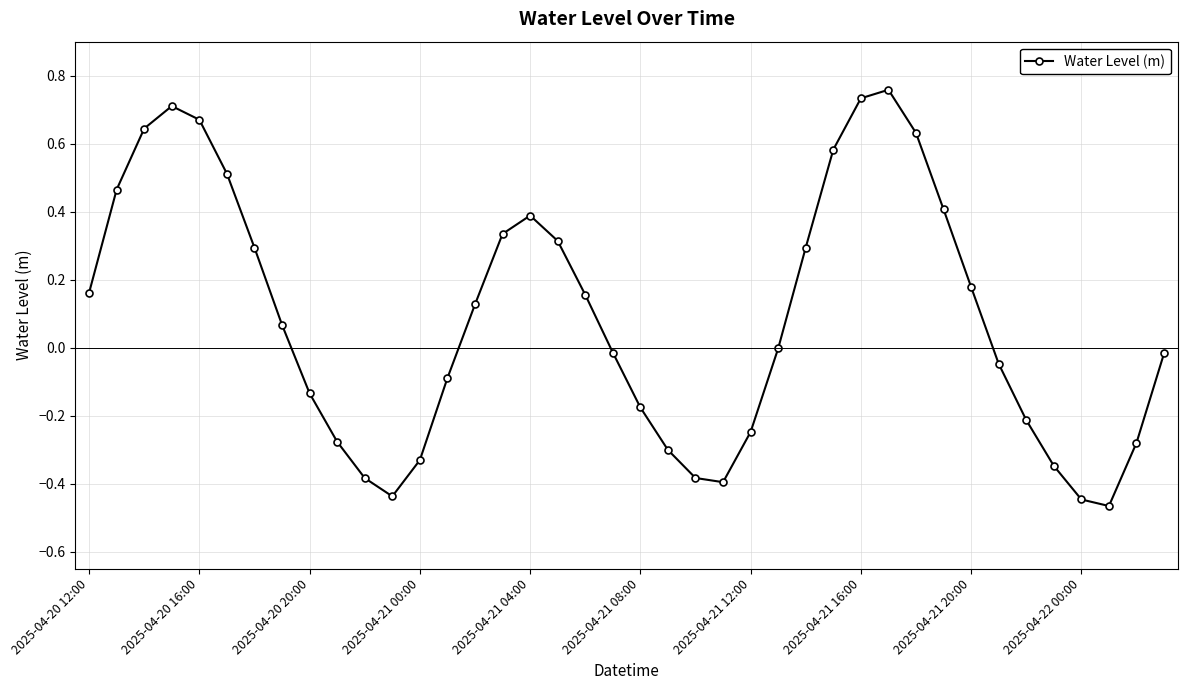

What is the difference between the maximum and second lowest values?

1.2